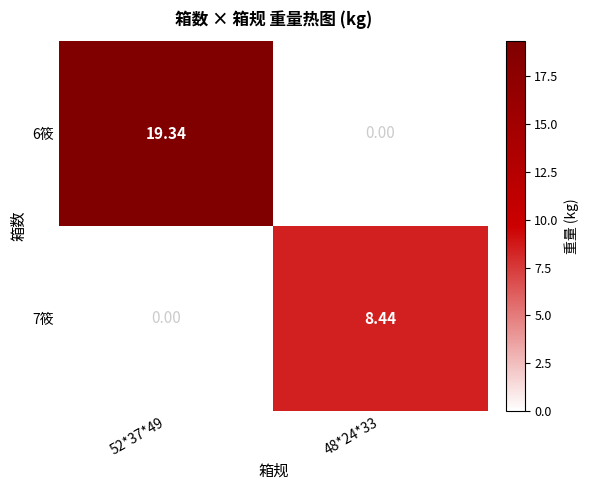

List the series in order of their overall mean, lowest first.

7筱, 6筱